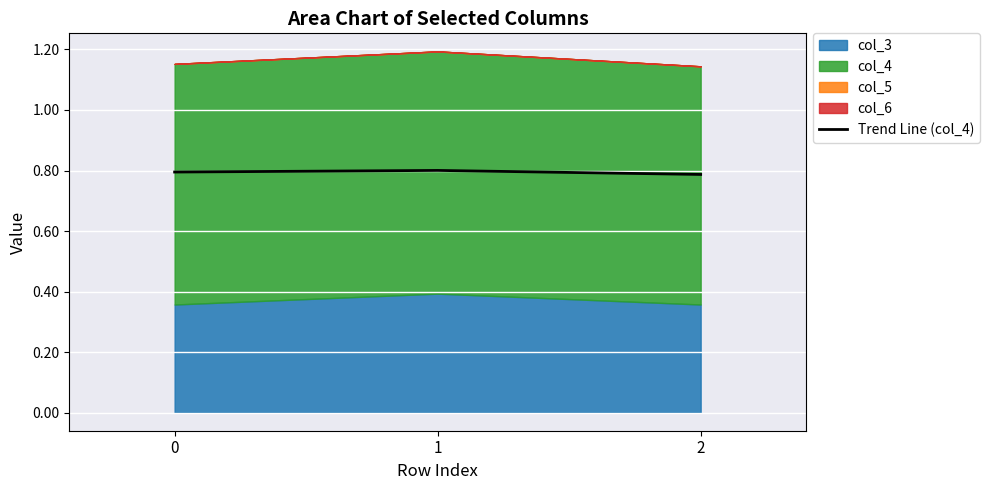

Is it true that the value at 2 is 0.8?

True